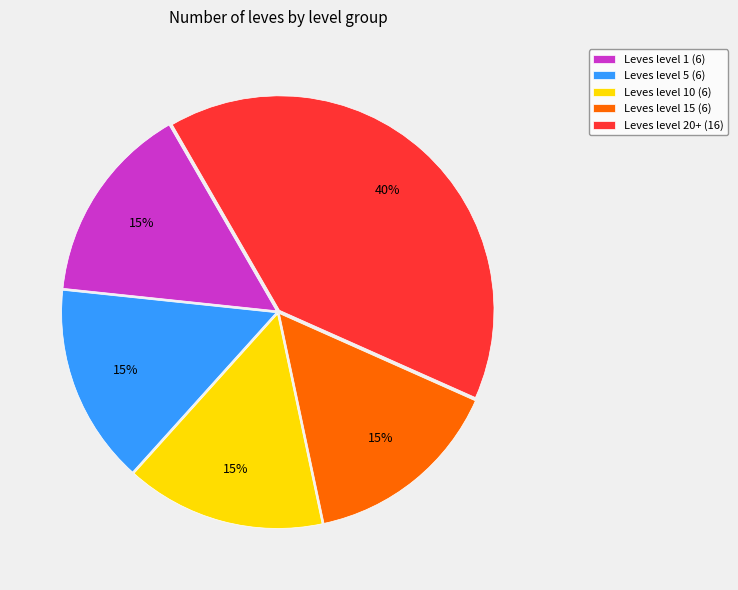

What is the ratio of the value at Leves level 5 (6) to the value at Leves level 1 (6)?

1.0